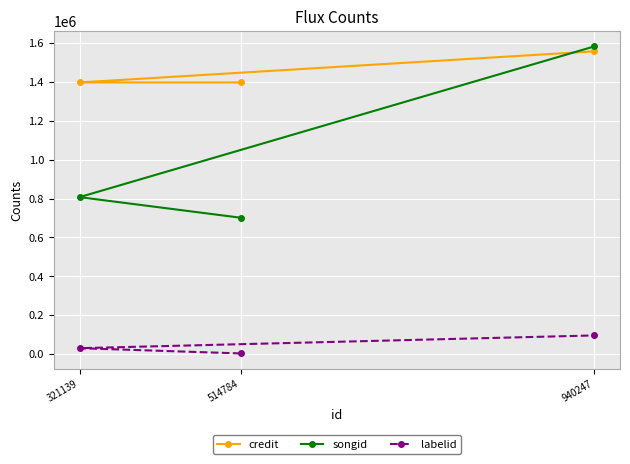

What are all the series names shown in the legend?

credit, songid, labelid